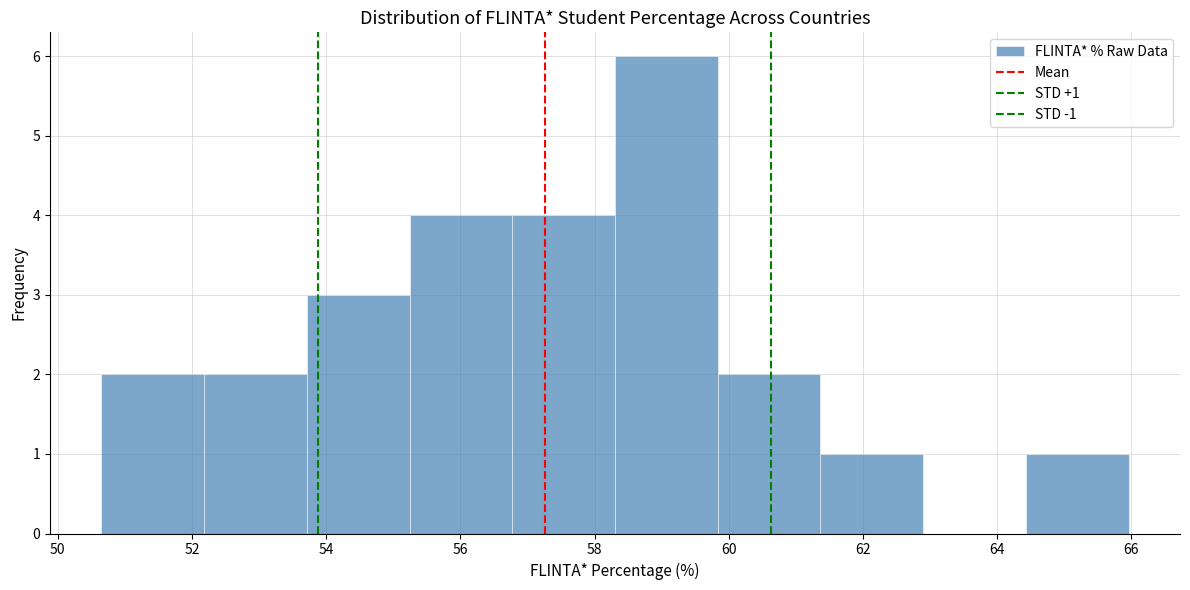

Which range on the x-axis has the tallest bar?

58.4 to 59.8